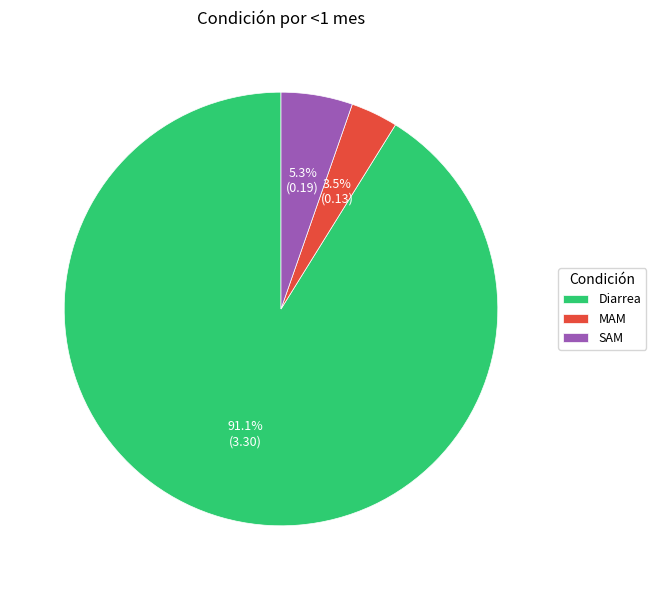

Combined, do SAM and MAM account for over 50%?

No